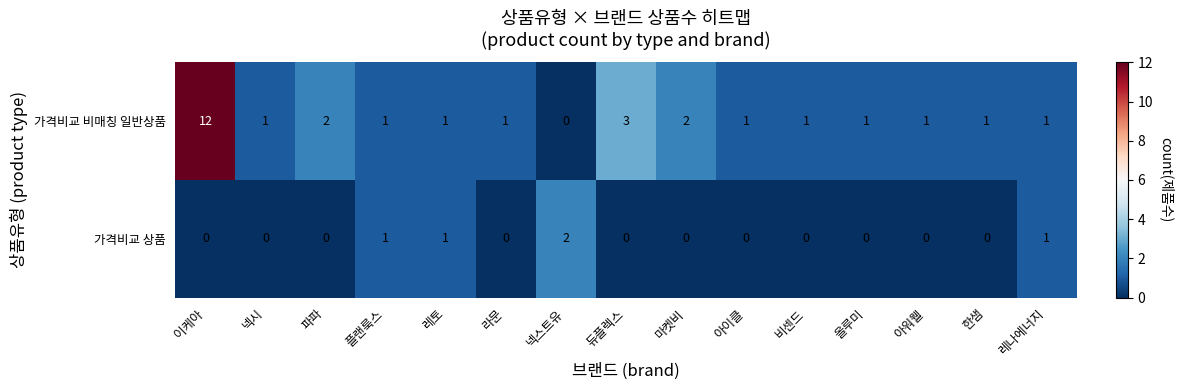

List the series in order of their overall mean, lowest first.

가격비교 상품, 가격비교 비매칭 일반상품